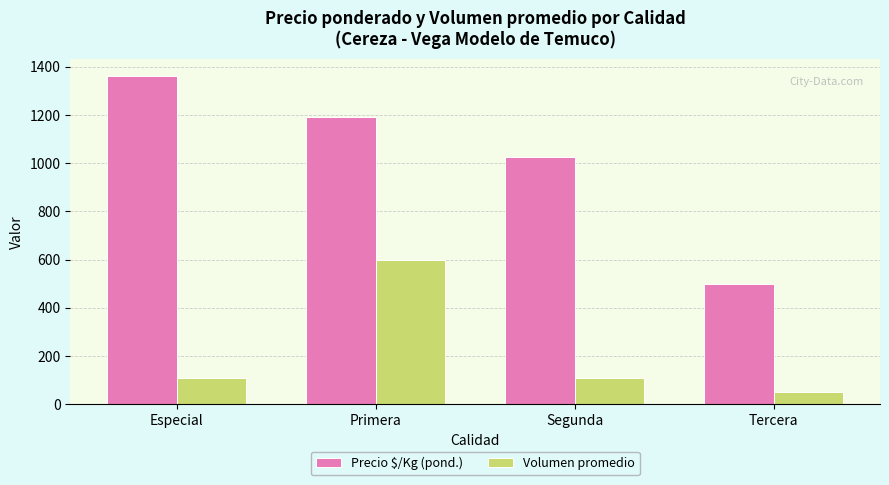

What is the total value across all series at Especial?

1473.6